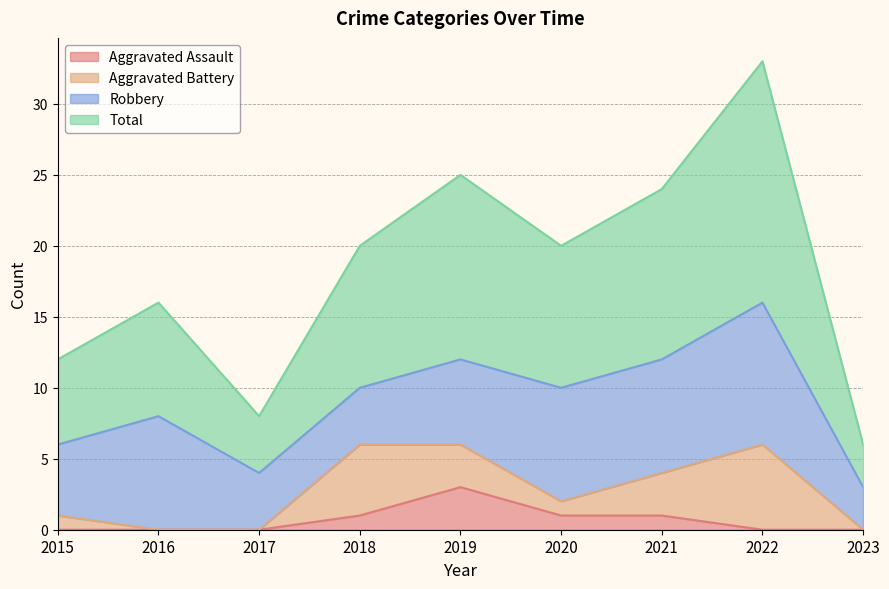

Is it true that Aggravated Assault equals 1 at 2022?

False